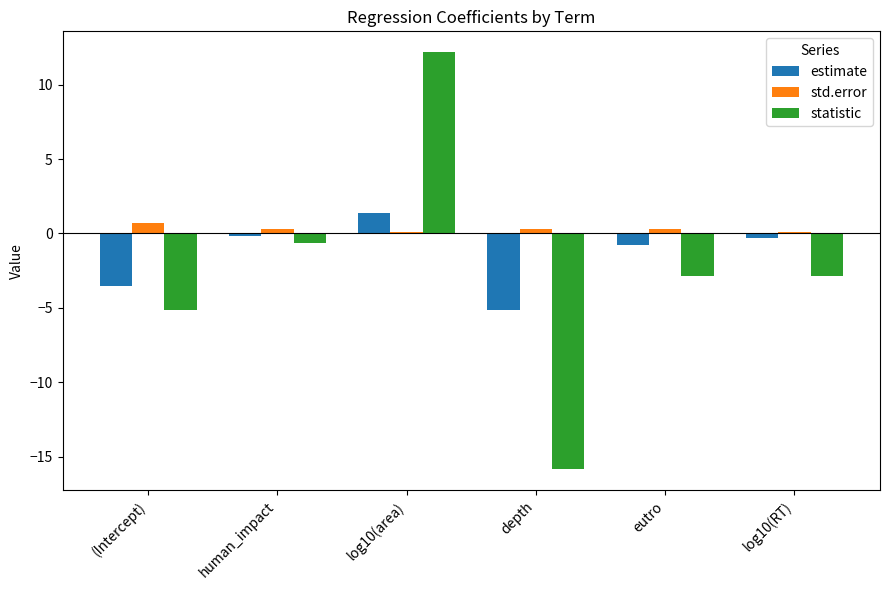

How many groups of bars are there?

6